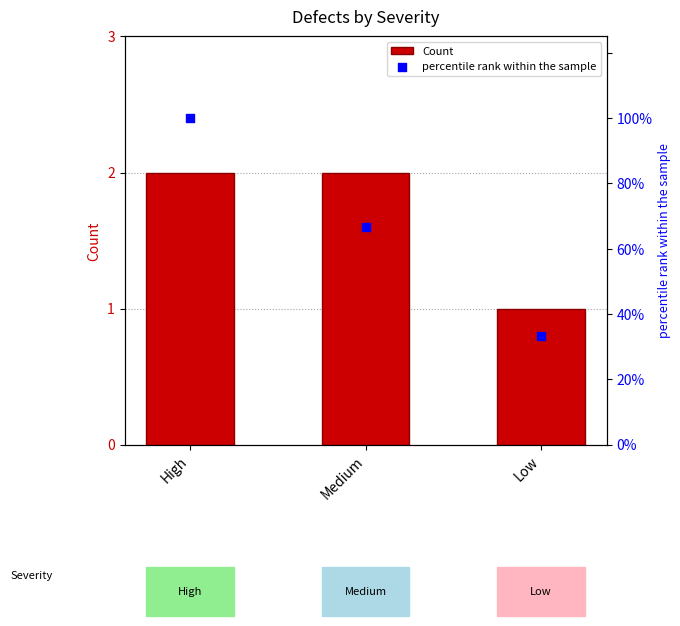

Which series has the largest Y range (max minus min)?

percentile rank within the sample